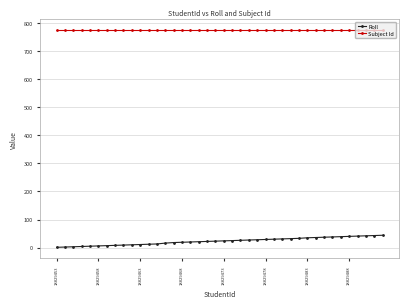

True or false: Subject Id and Roll intersect in this chart.

False